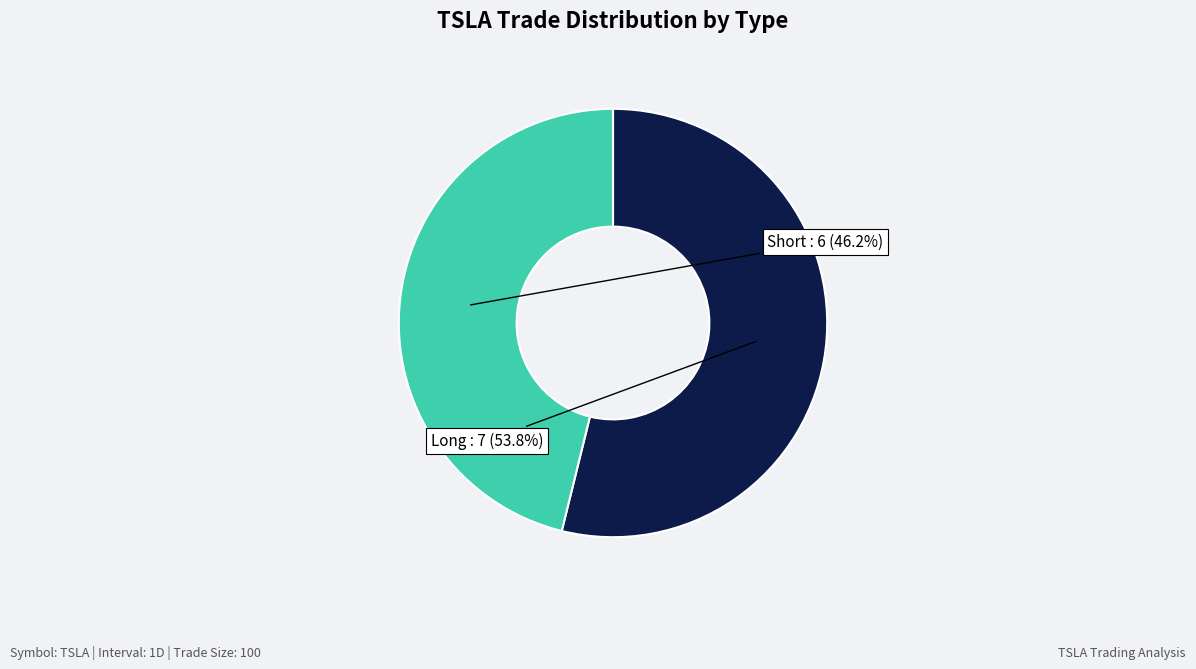

Is there any slice that represents more than half of the pie?

Yes